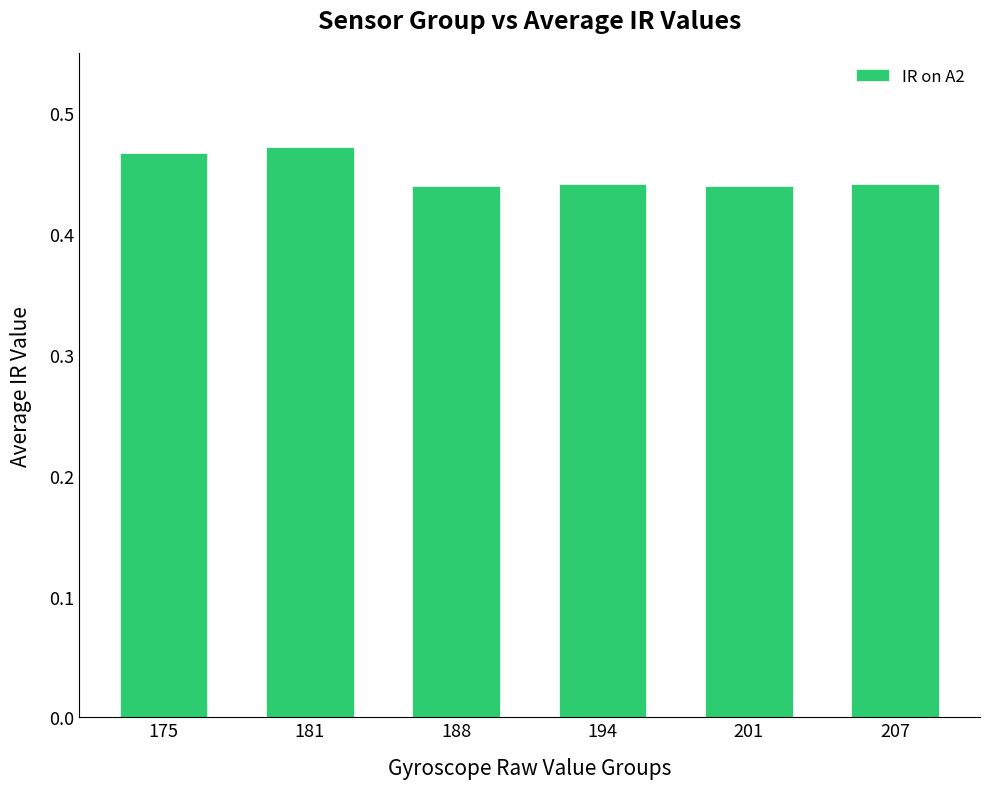

True or false: the data shows 0.7 at 201.

False